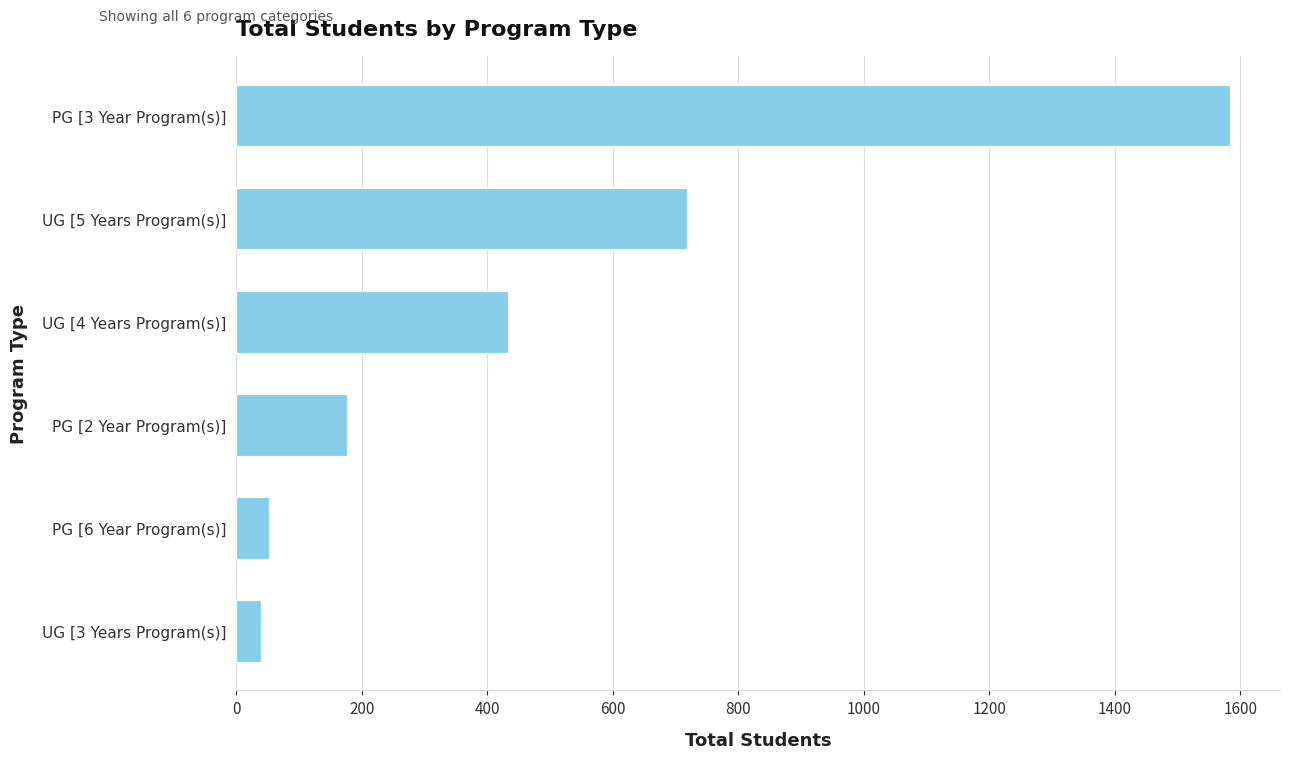

How many values are below 433?

3